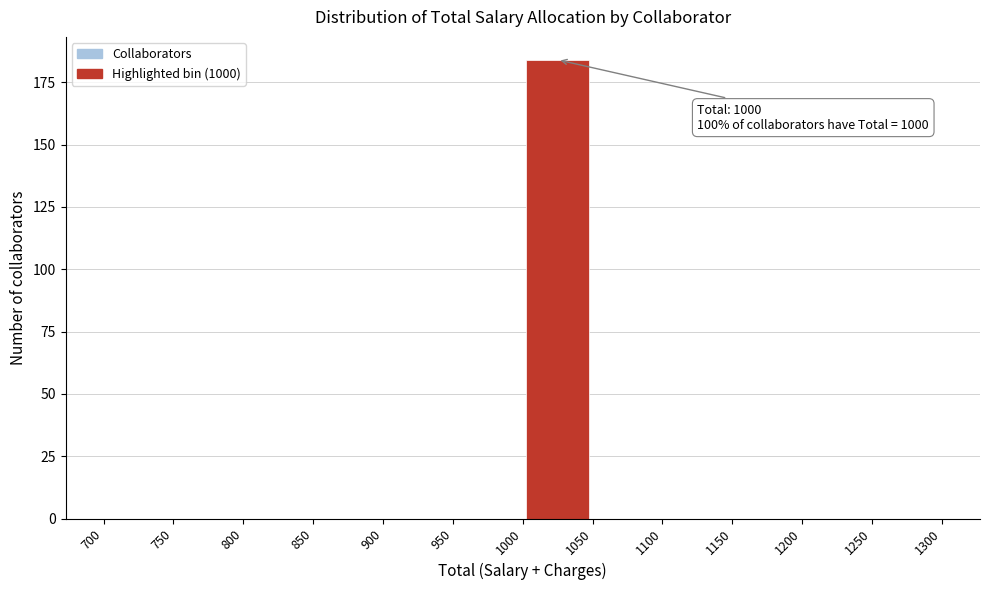

Over which range of the x-axis is the bar tallest?

1000 to 1050